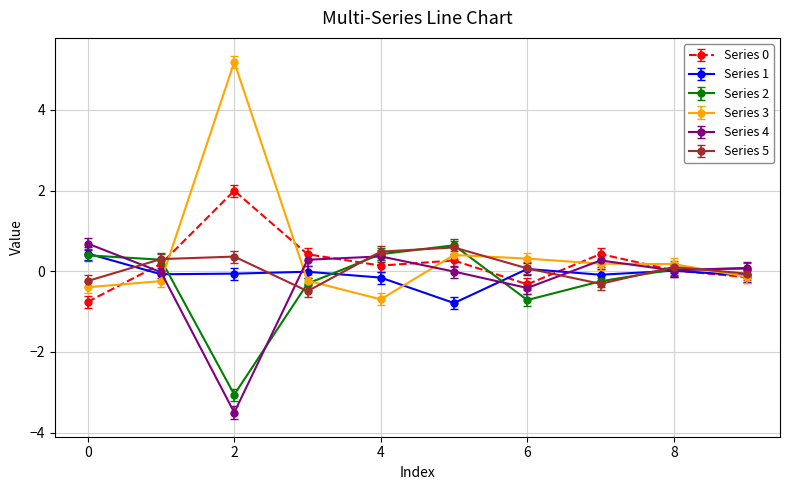

True or false: Series 3 has more than 1 interior local peaks.

True